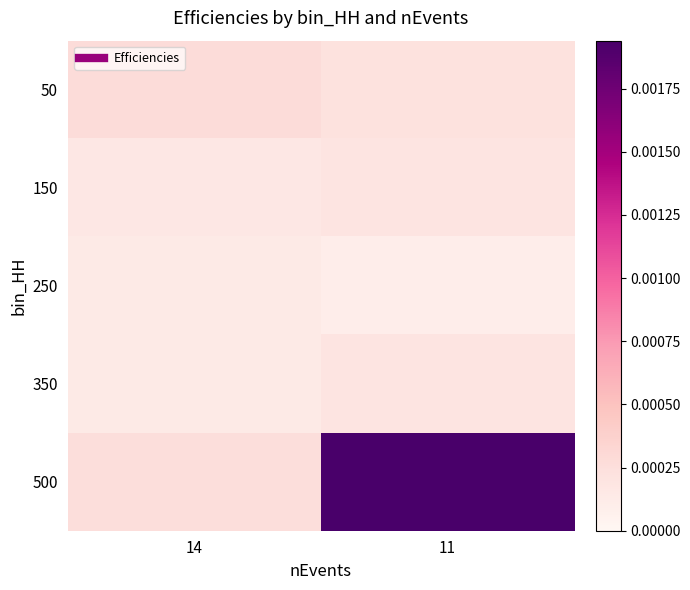

Count the number of data series in this chart.

5